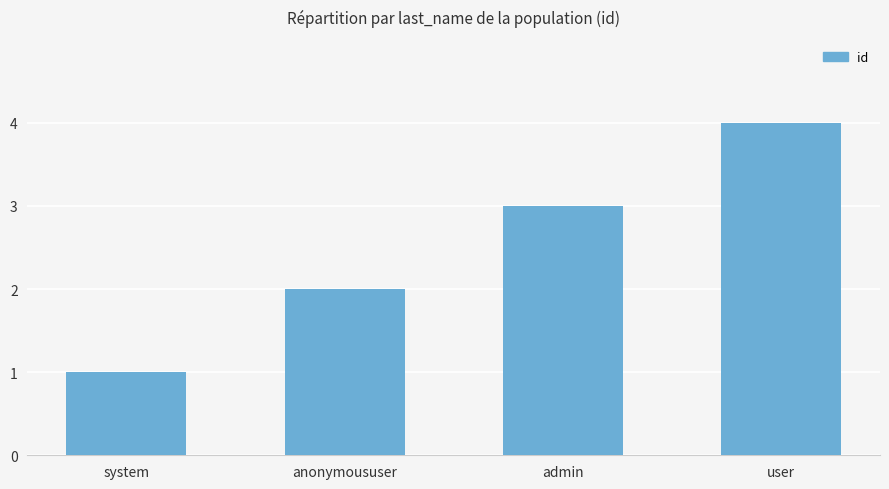

The value at admin is 3. True or false?

True